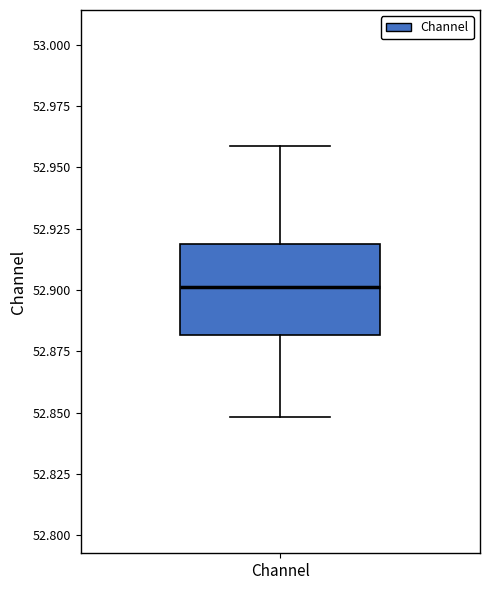

Transcribe this box plot: give where the median line is, the range the box spans, and where the two whiskers end, as read against the y-axis. The values are not printed on the chart, so give them approximately, as read against the axis.

median 52.90, box 52.88 to 52.92, whiskers 52.85 to 52.96